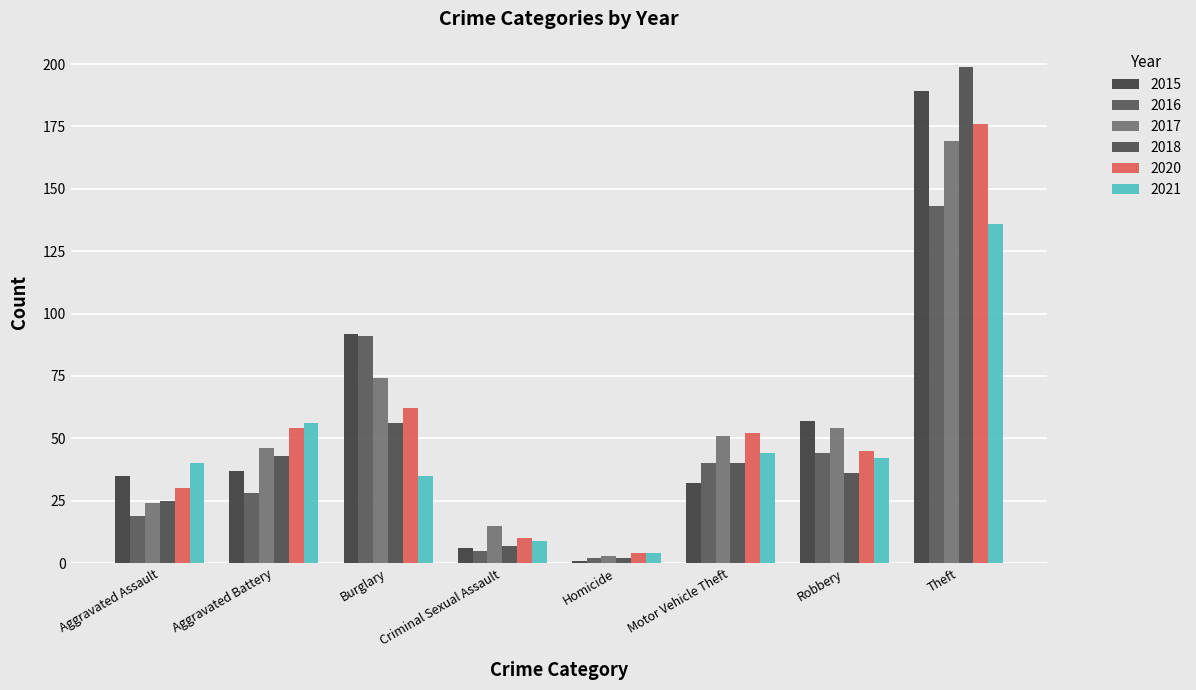

Rank the categories by 2018 value from highest to lowest.

Theft, Burglary, Aggravated Battery, Motor Vehicle Theft, Robbery, Aggravated Assault, Criminal Sexual Assault, Homicide